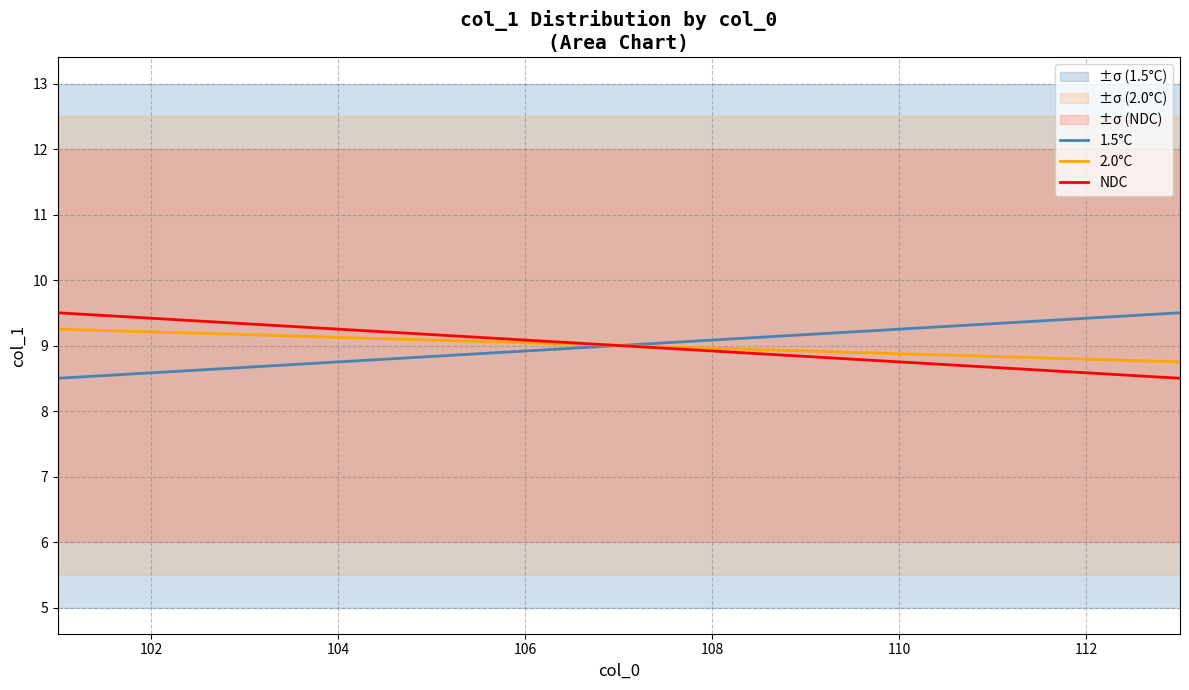

What is the highest value of the NDC series?

9.5